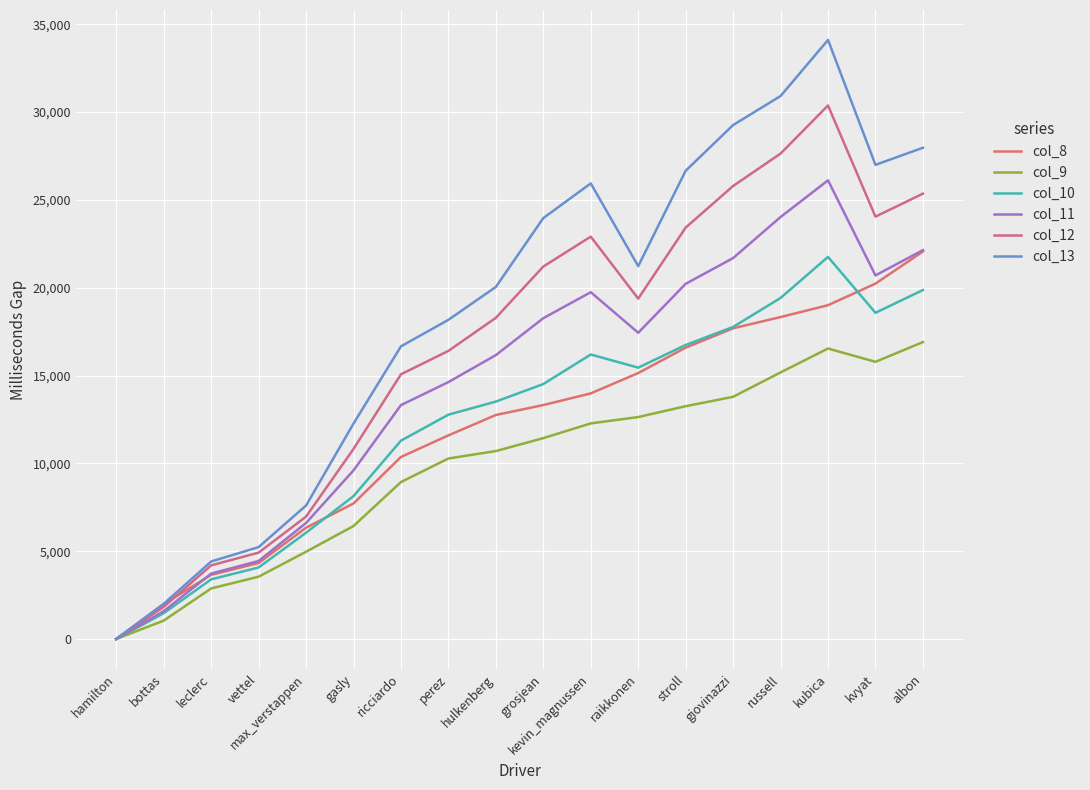

Reading right to left, what are all the values shown in this chart?

col_8: 22061	20232	19002	18327	17688	16587	15139	13982	13318	12753	11591	10363	7715	6337	4326	3654	1984	0
col_9: 16903	15779	16537	15177	13788	13253	12636	12274	11435	10700	10277	8935	6431	4968	3548	2879	1047	0
col_10: 19866	18570	21752	19415	17765	16738	15448	16196	14514	13516	12770	11291	8133	6052	4072	3397	1471	0
col_11: 22139	20699	26110	24023	21686	20220	17434	19742	18264	16162	14625	13316	9599	6605	4442	3724	1587	0
col_12: 25353	24044	30372	27633	25789	23421	19376	22906	21203	18285	16401	15069	10818	6967	4917	4193	1828	0
col_13: 27964	26993	34102	30911	29257	26657	21226	25937	23961	20043	18171	16660	12264	7597	5232	4412	2002	0